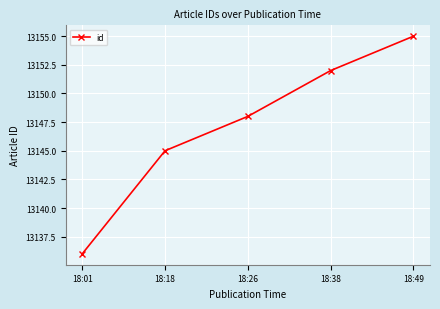

What is the ratio of the value at 18:26 to the value at 18:18?

1.0